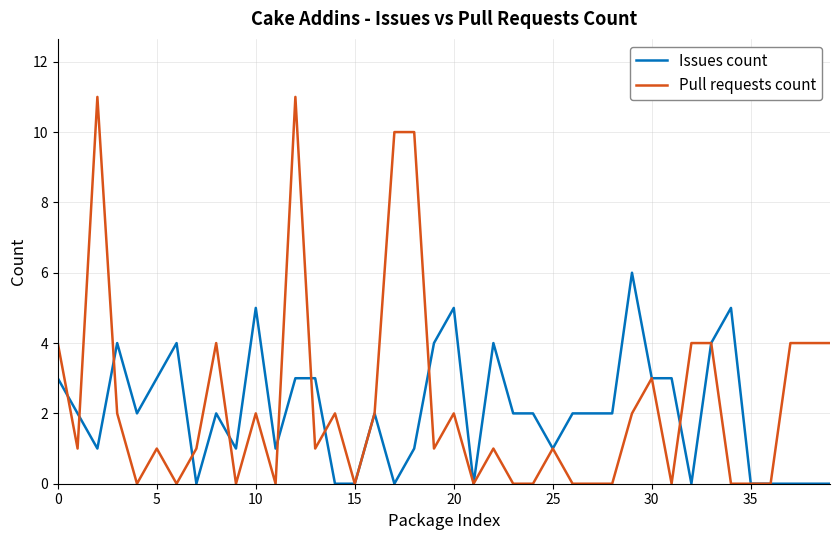

List the series in order of their peak value, lowest first.

Issues count, Pull requests count